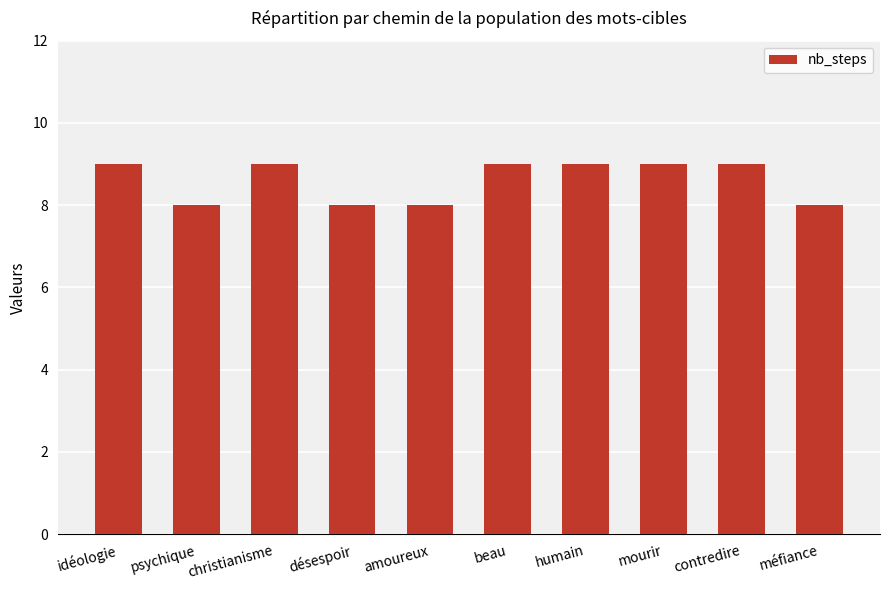

What is the average value?

9